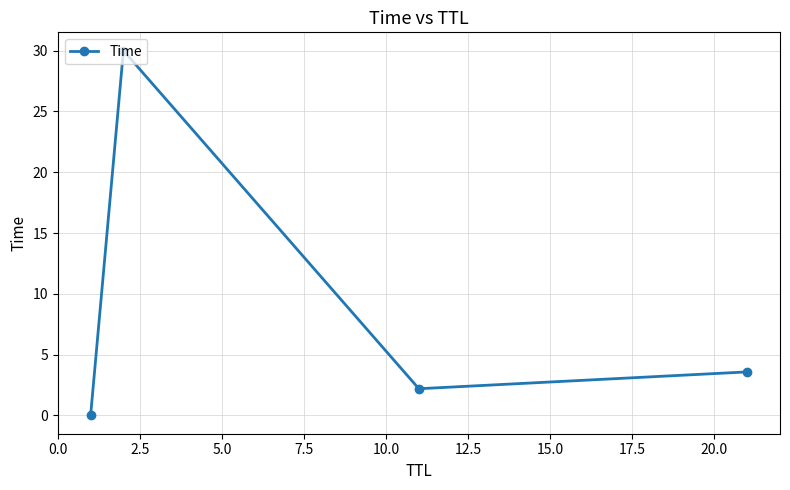

What is the difference between the maximum and second lowest values?

27.8